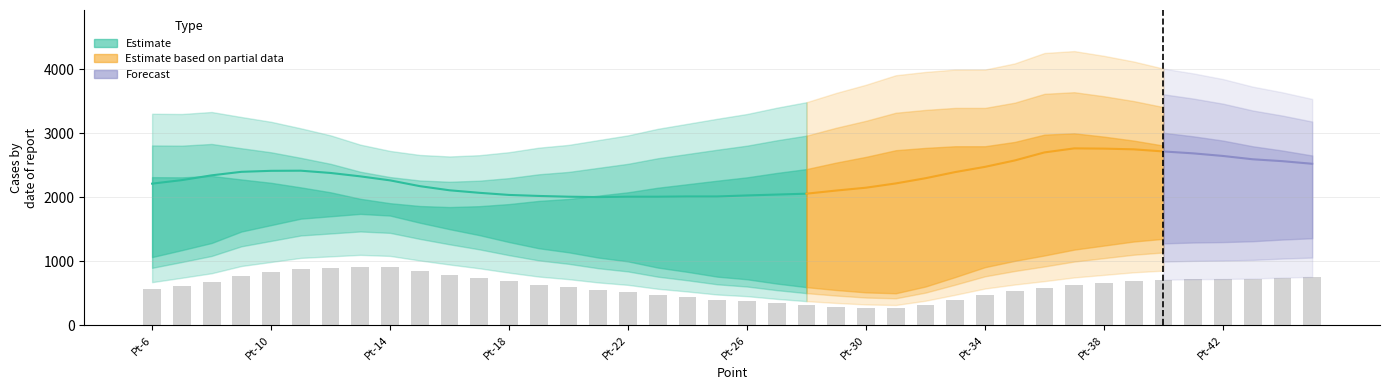

Does the chart contain any negative values?

No